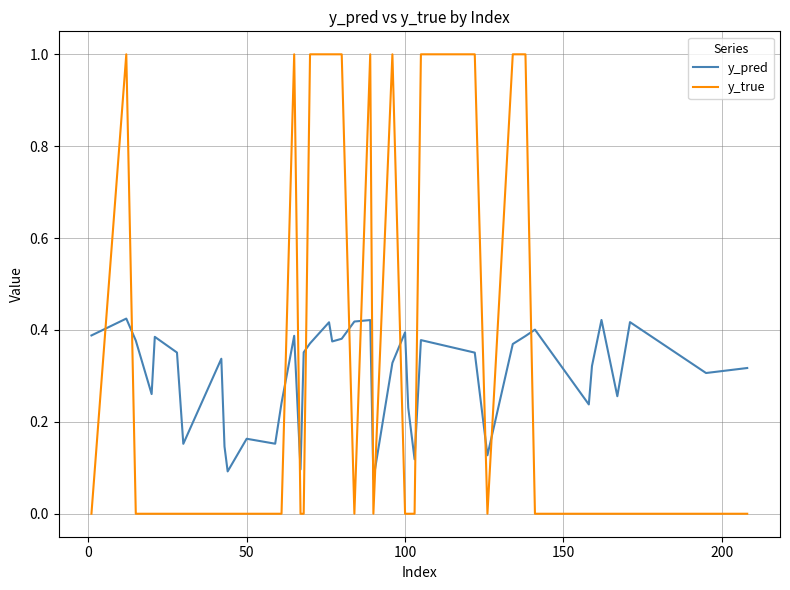

What is the sum of all y_pred values?

12.1